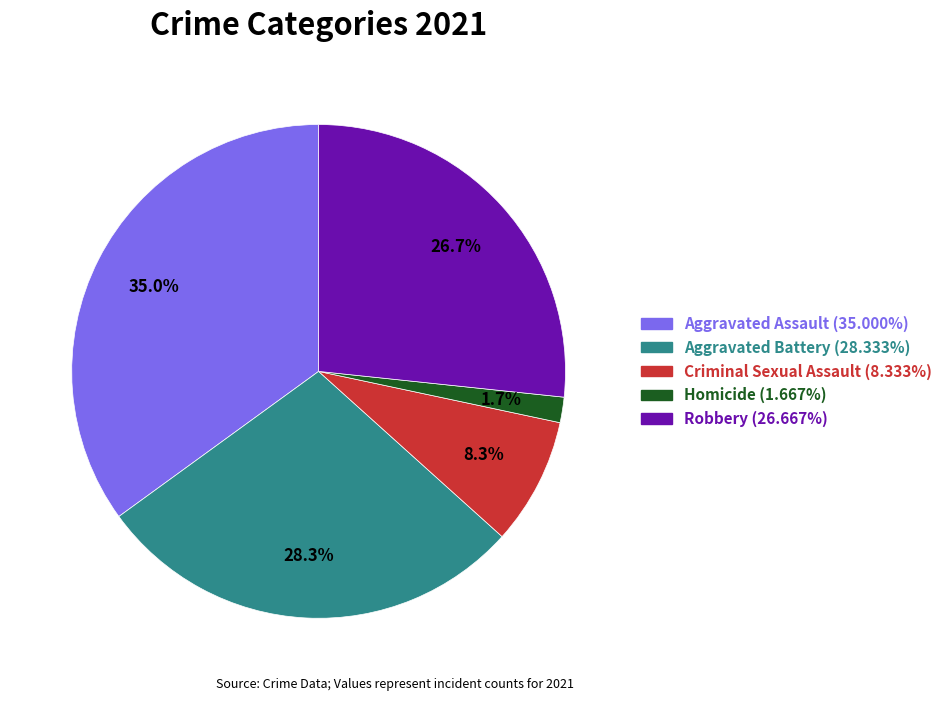

To the nearest percent, what portion does Aggravated Assault represent?

35%